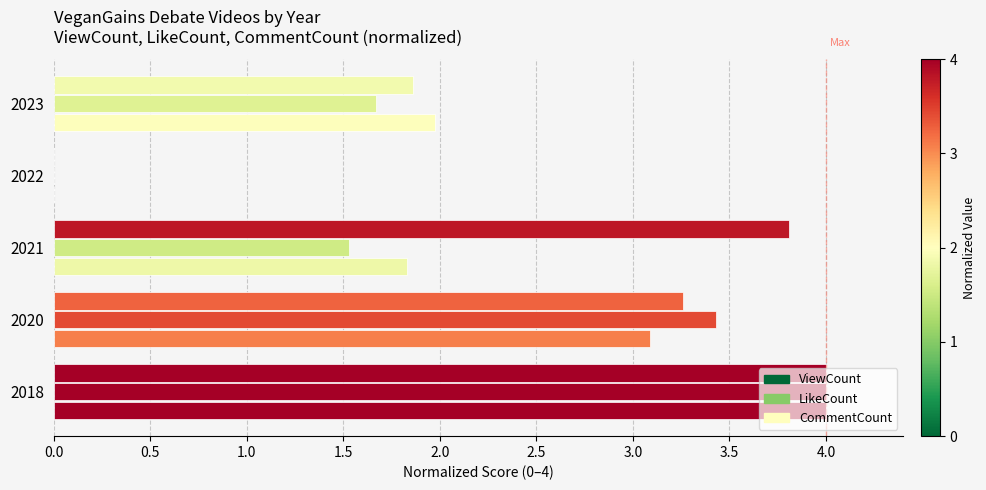

How many values in the LikeCount series exceed 1?

4